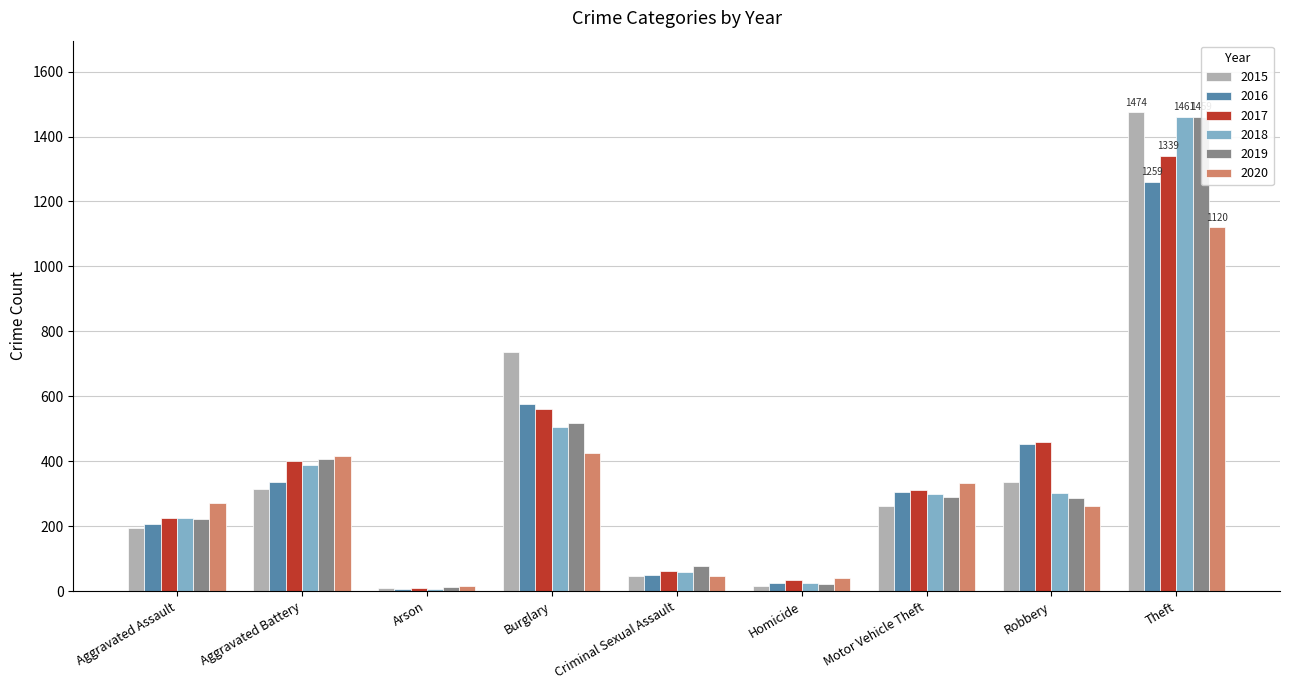

What is the sum of all 2020 values?

2935